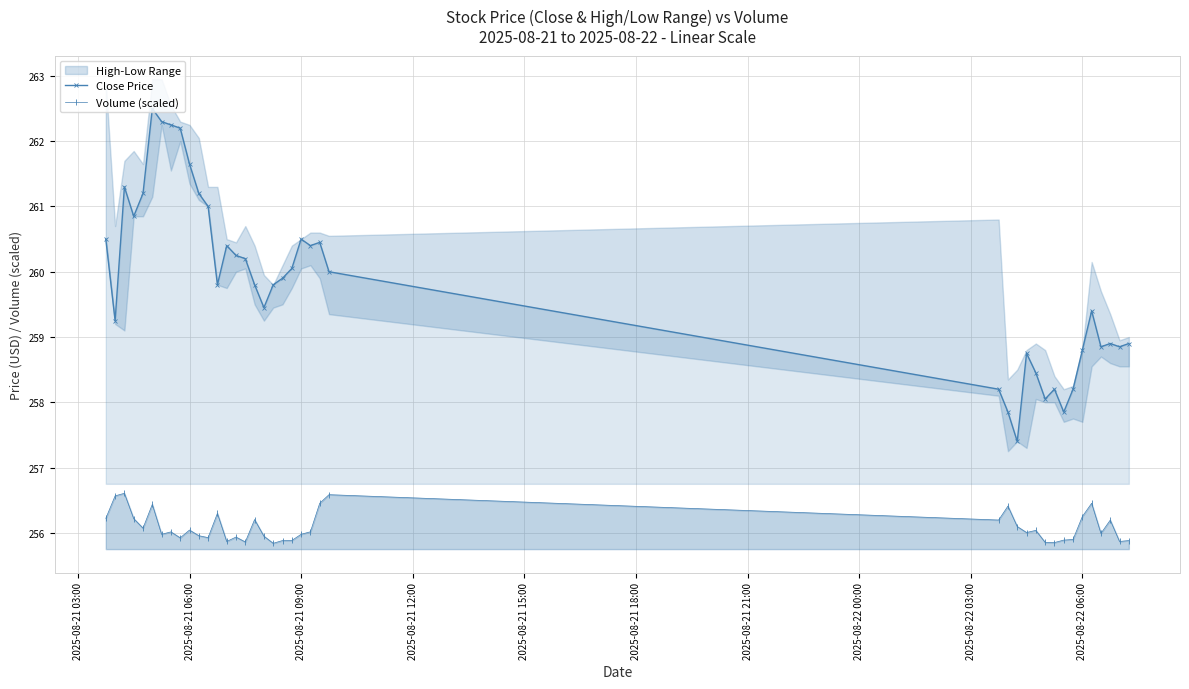

How many interior local peaks does the Volume (scaled) series have?

12